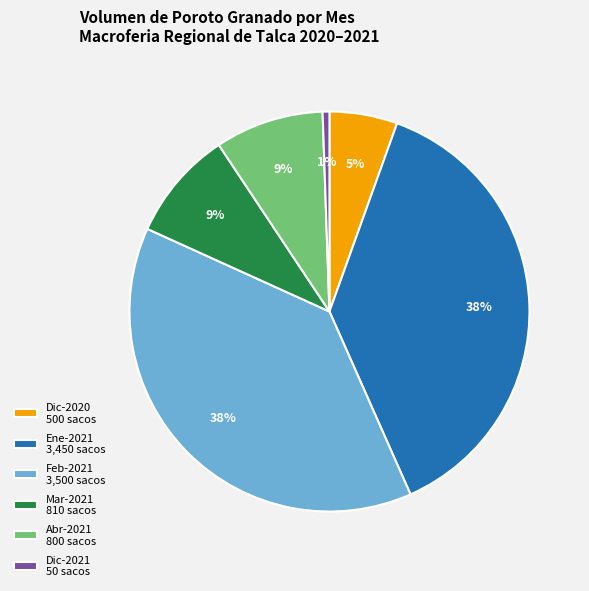

To the nearest percent, what is the average slice percentage?

17%